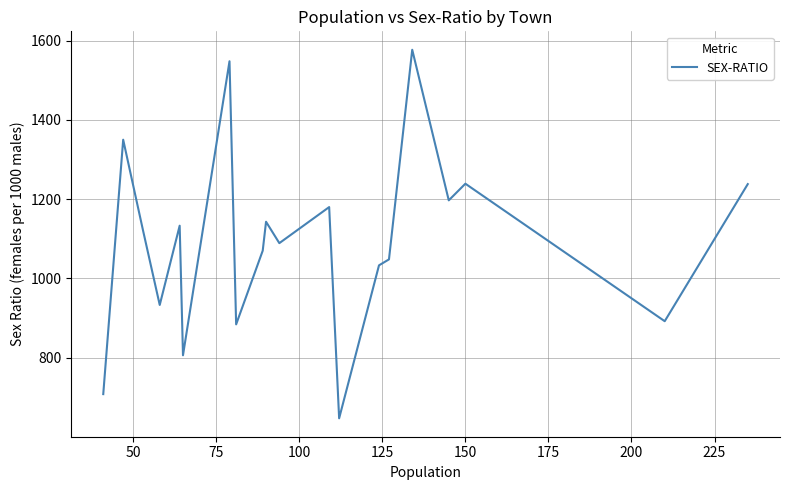

True or false: the data shows 2102 at 100.

False